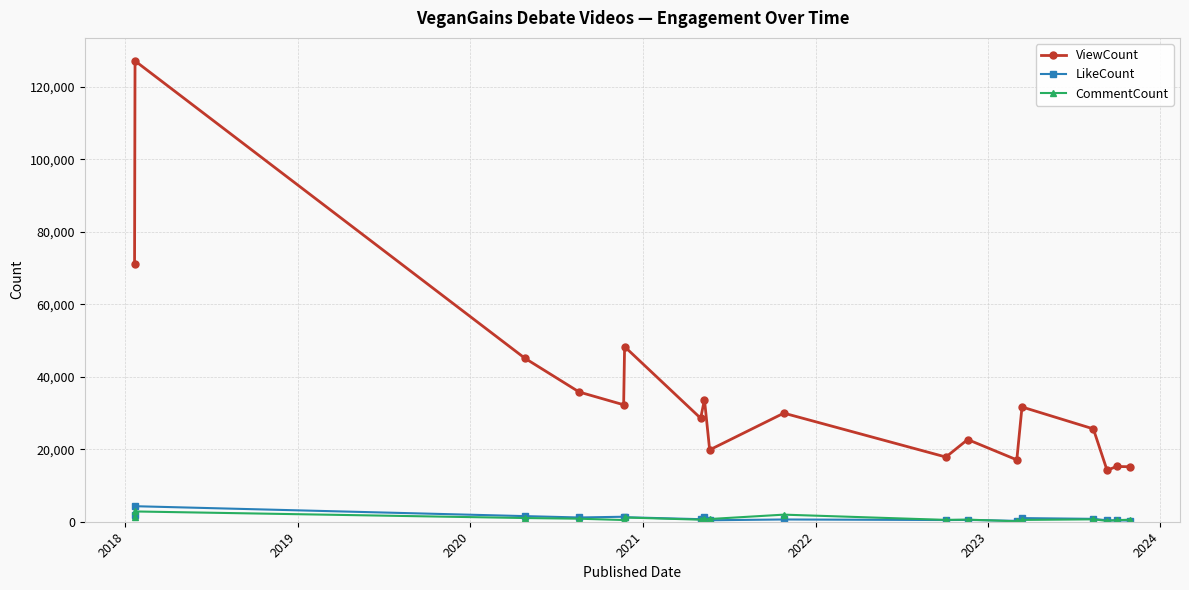

Which series has the widest spread of values?

ViewCount